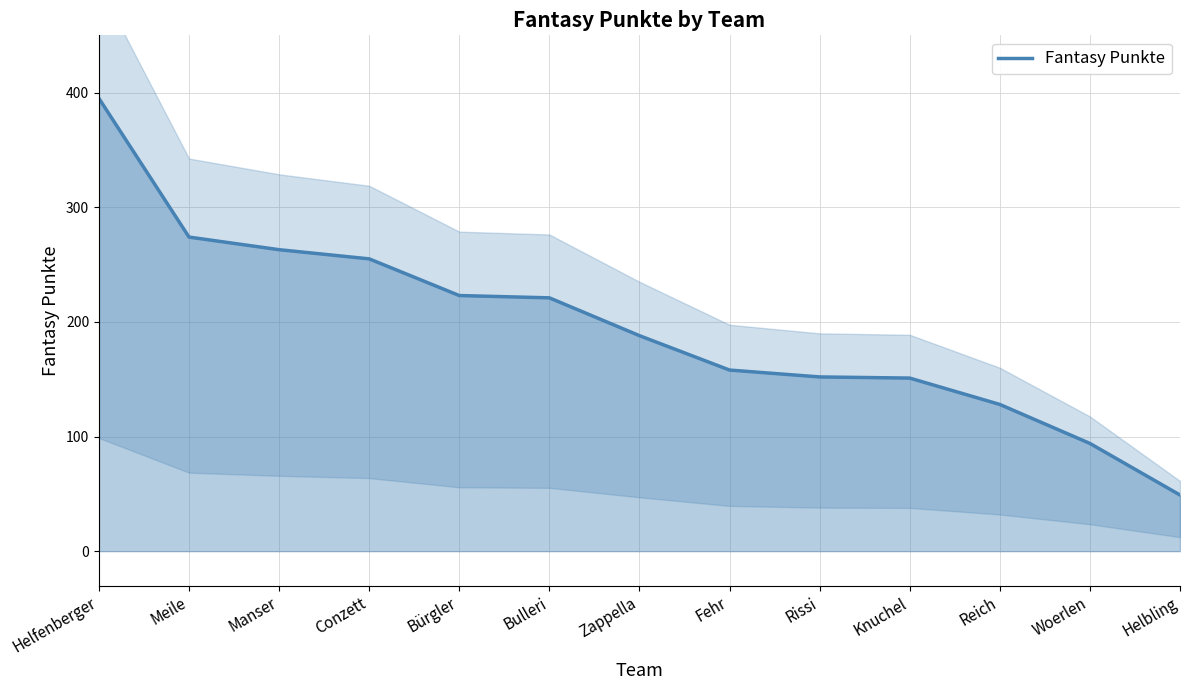

What is the difference between the maximum and minimum values?

346